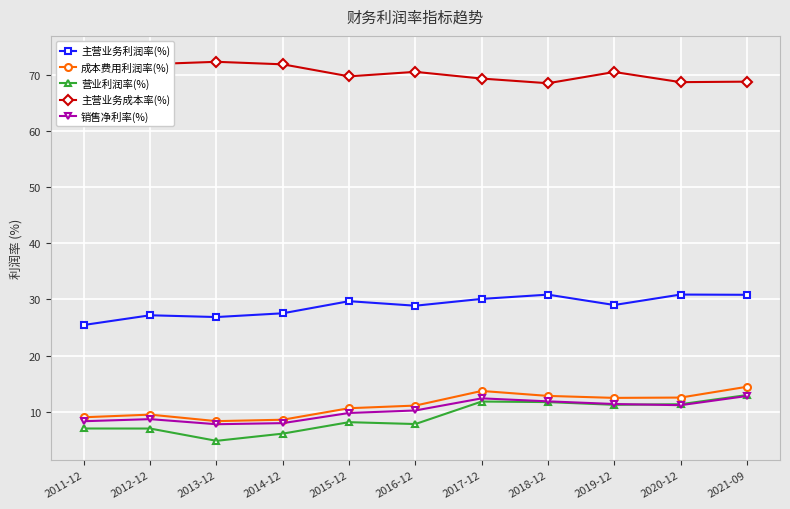

Reading left to right, transcribe all the data shown in this chart.

主营业务利润率(%): 2011-12=25.4	2012-12=27.2	2013-12=26.9	2014-12=27.5	2015-12=29.7	2016-12=28.9	2017-12=30.1	2018-12=30.8	2019-12=29.0	2020-12=30.9	2021-09=30.8
成本费用利润率(%): 2011-12=9.0	2012-12=9.5	2013-12=8.3	2014-12=8.6	2015-12=10.6	2016-12=11.1	2017-12=13.7	2018-12=12.8	2019-12=12.5	2020-12=12.5	2021-09=14.4
营业利润率(%): 2011-12=7.0	2012-12=7.0	2013-12=4.8	2014-12=6.1	2015-12=8.1	2016-12=7.8	2017-12=11.8	2018-12=11.7	2019-12=11.2	2020-12=11.3	2021-09=13.0
主营业务成本率(%): 2011-12=73.5	2012-12=71.9	2013-12=72.3	2014-12=71.9	2015-12=69.7	2016-12=70.5	2017-12=69.3	2018-12=68.5	2019-12=70.5	2020-12=68.7	2021-09=68.8
销售净利率(%): 2011-12=8.3	2012-12=8.7	2013-12=7.8	2014-12=8.0	2015-12=9.8	2016-12=10.2	2017-12=12.4	2018-12=11.8	2019-12=11.4	2020-12=11.2	2021-09=12.8